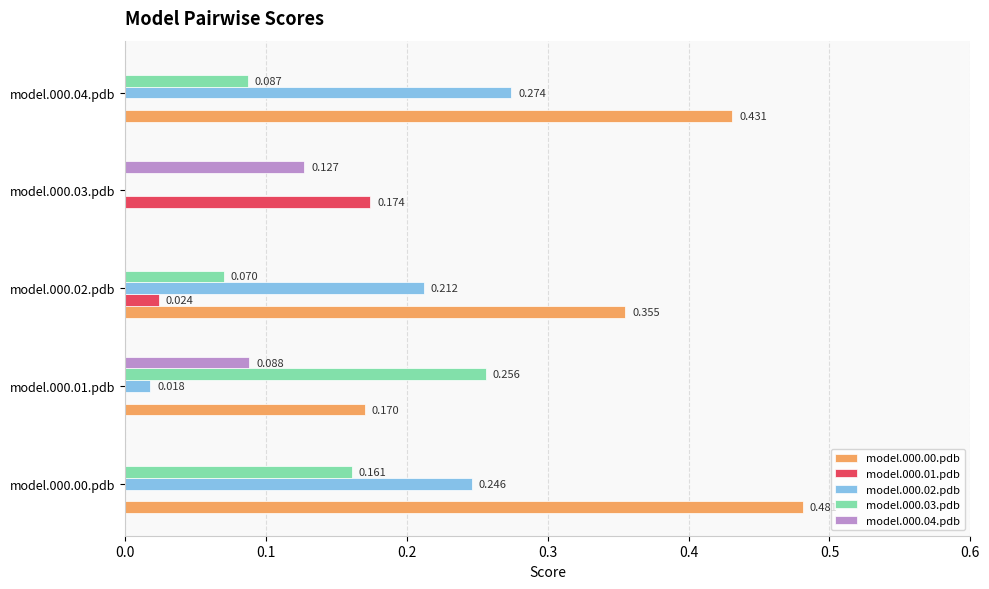

Count the number of categories in the chart.

5